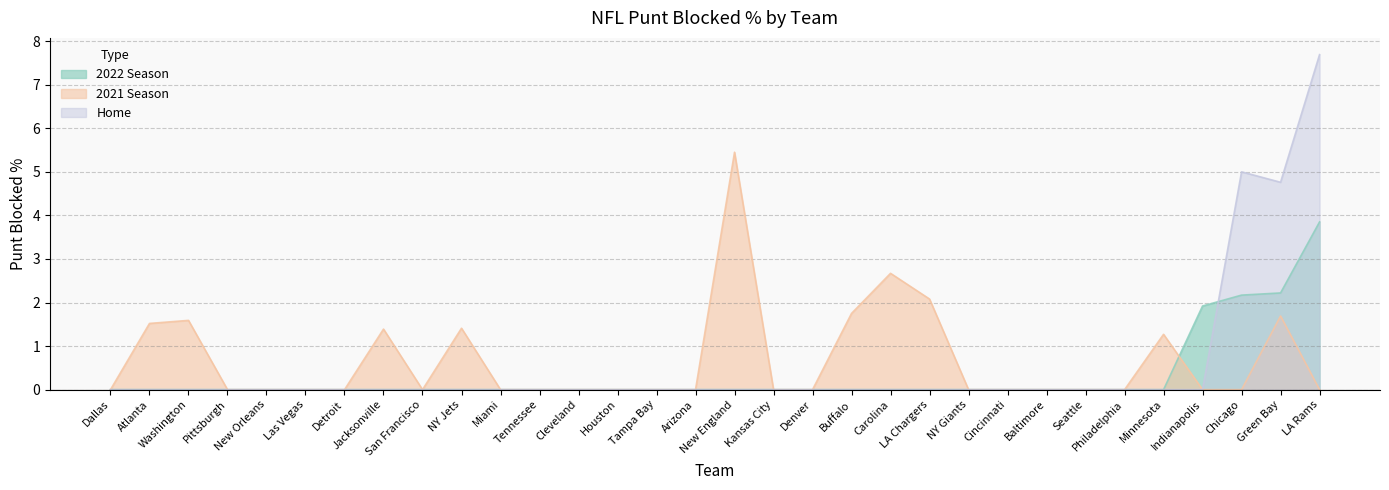

What is the label of the 4th point from the left?

Pittsburgh